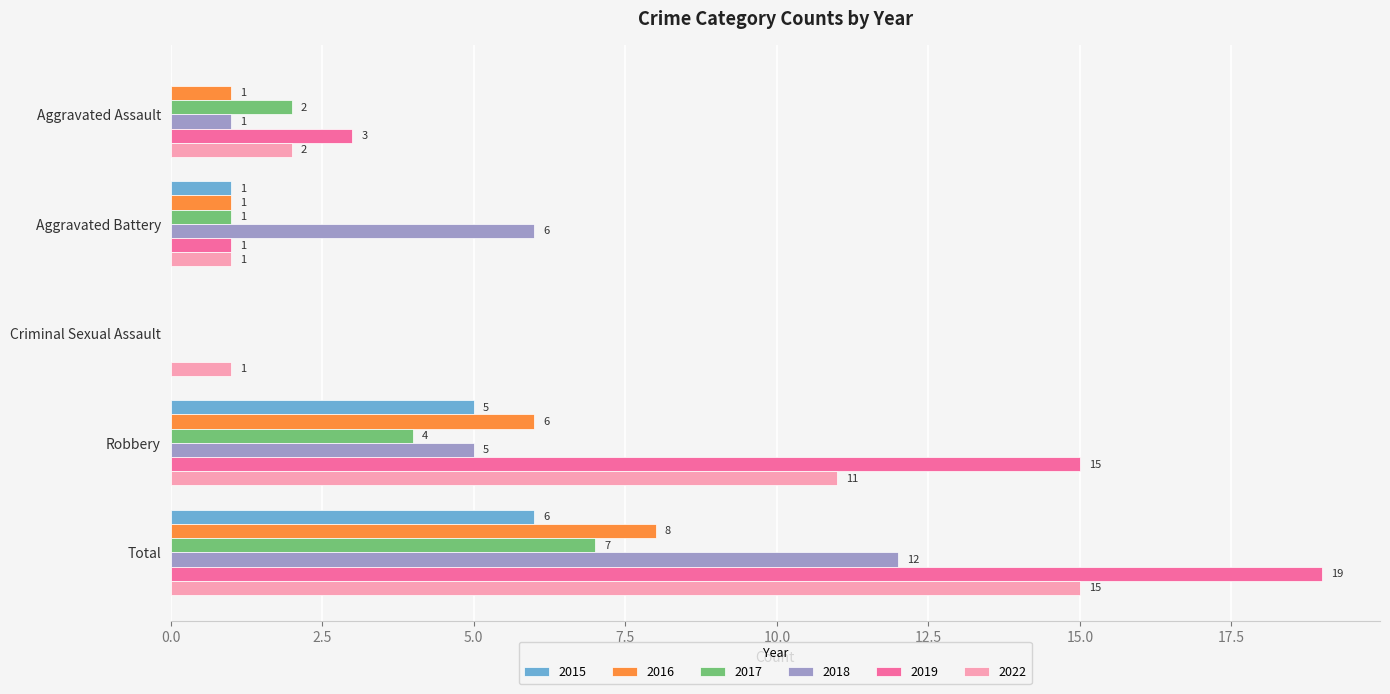

What value does the 2018 series have at Total, to the nearest 5?

10